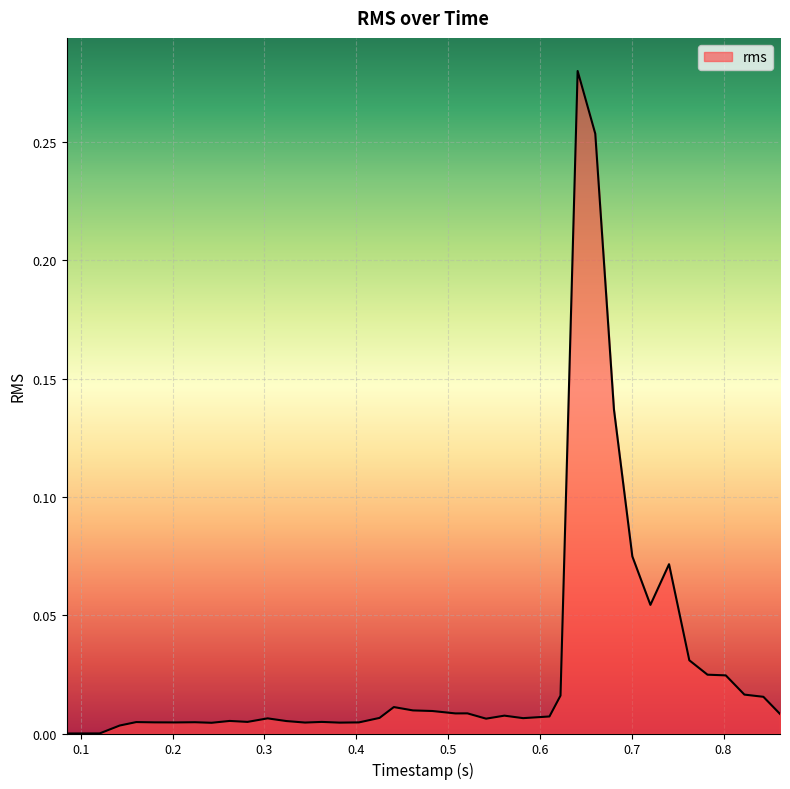

Reading left to right, transcribe all the data shown in this chart.

0.08462625=0.0	0.100143542=0.0	0.120529792=0.0	0.142382188=0.0	0.160441719=0.0	0.180443125=0.0	0.203639896=0.0	0.224330782=0.0	0.242499011=0.0	0.262204011=0.0	0.281555521=0.0	0.303534636=0.0	0.324061563=0.0	0.344247761=0.0	0.362586042=0.0	0.381787657=0.0	0.402993854=0.0	0.425355573=0.0	0.440943959=0.0	0.461756667=0.0	0.482940469=0.0	0.508003334=0.0	0.521138021=0.0	0.54141724=0.0	0.561365521=0.0	0.581756511=0.0	0.610422969=0.0	0.622473542=0.0	0.641129115=0.3	0.660327656=0.3	0.680658698=0.1	0.70068724=0.1	0.720382188=0.1	0.740655104=0.1	0.762752344=0.0	0.782560469=0.0	0.802452396=0.0	0.822741667=0.0	0.843424792=0.0	0.861512813=0.0